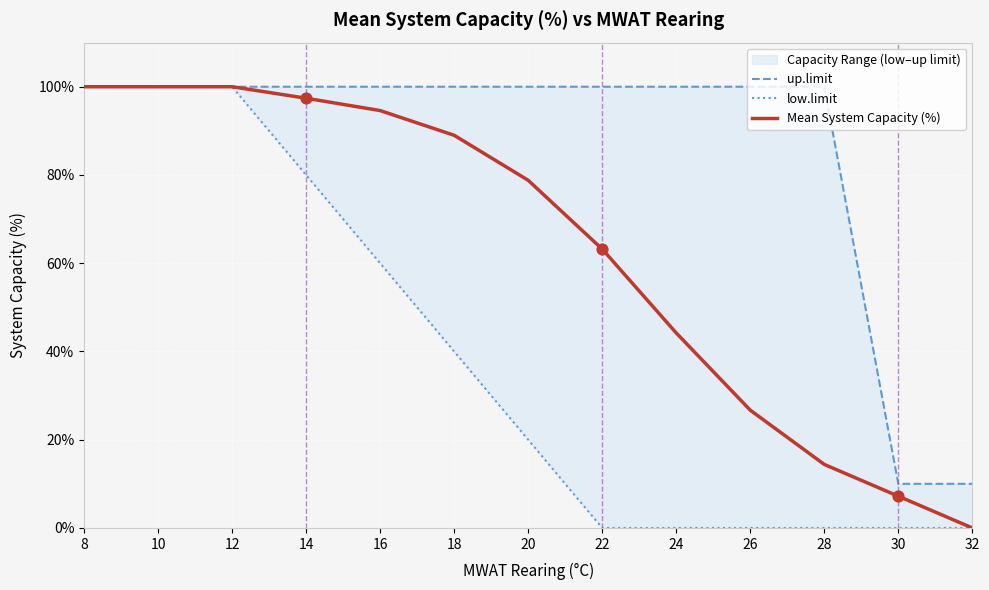

Is the value of up.limit at 32 greater than the value of Mean System Capacity (%) at 14?

No